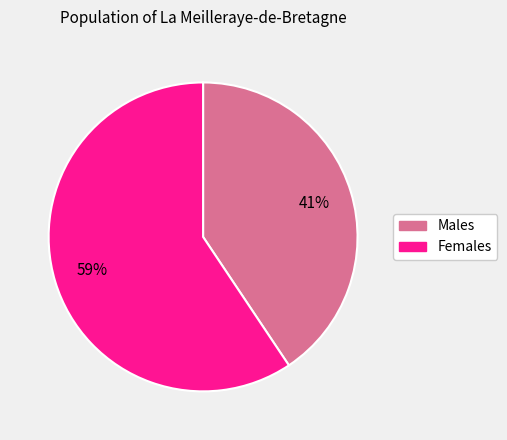

Is there any slice that represents more than half of the pie?

Yes